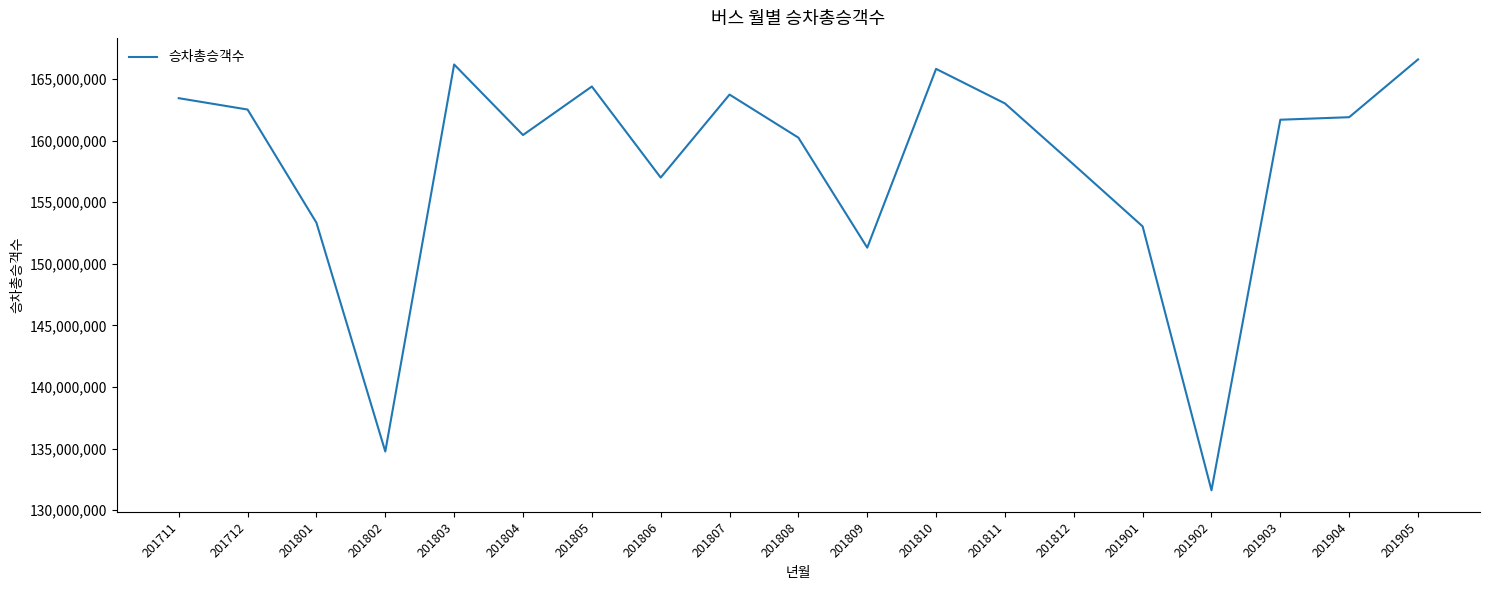

Is it true that the value at 201809 is 151311657?

True